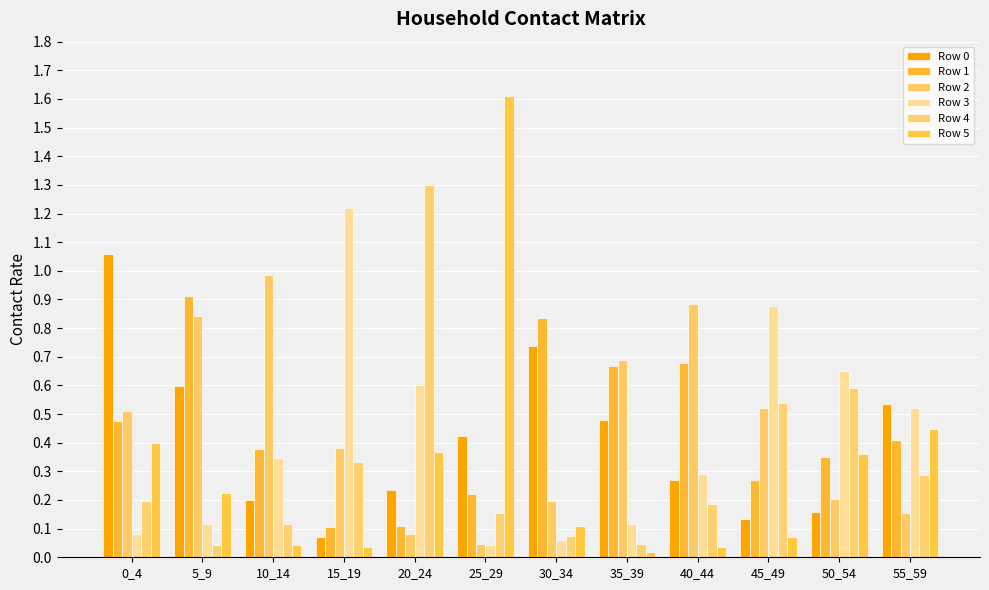

How many bars are there in total?

72